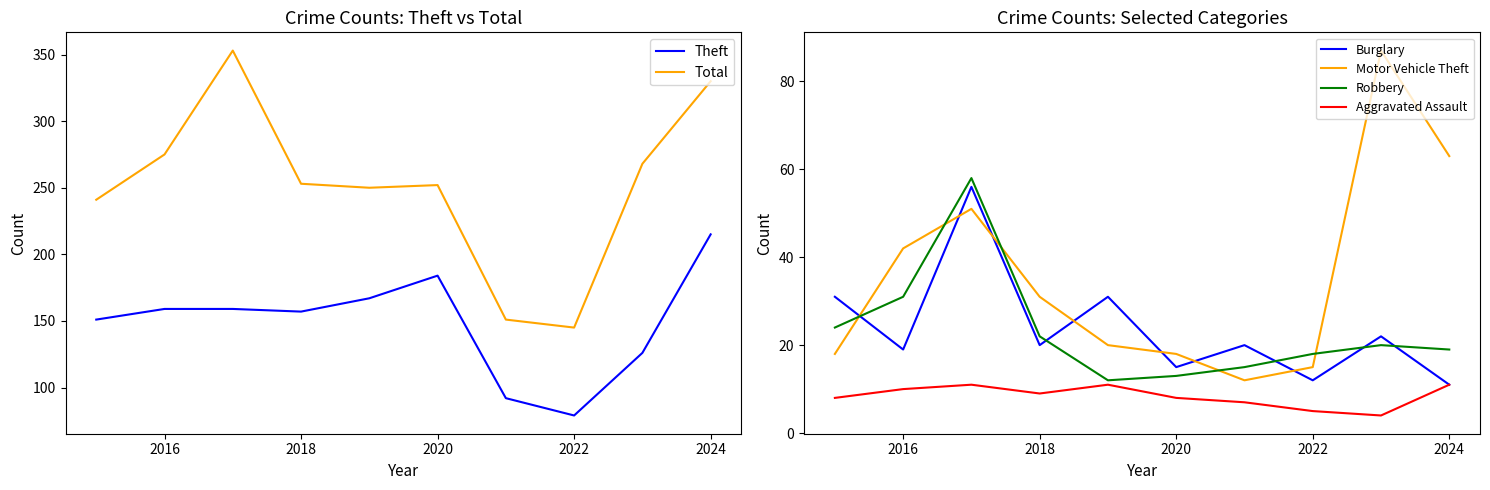

What is the minimum value for Robbery?

12